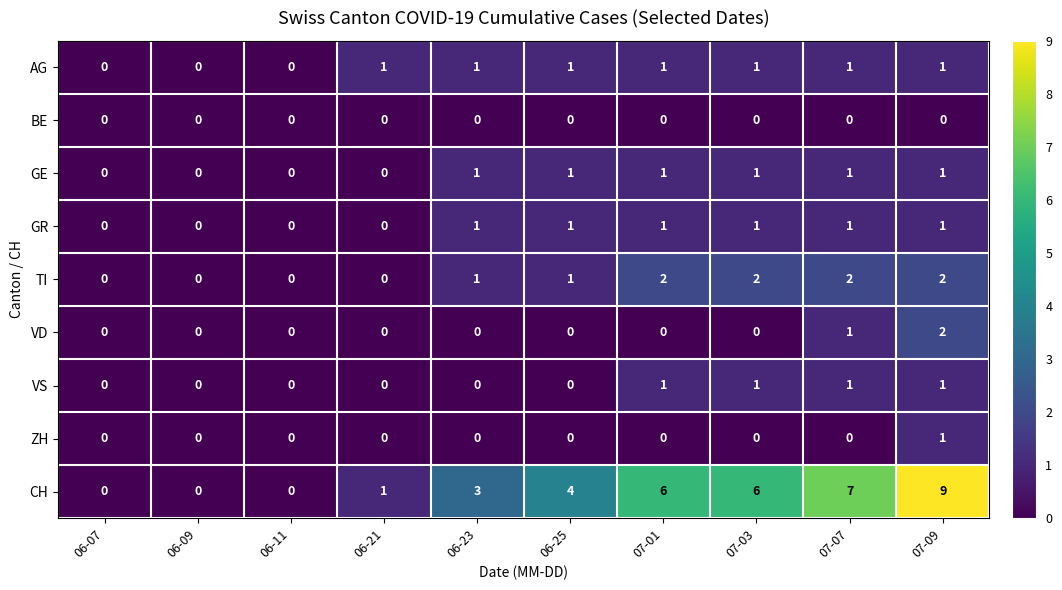

The CH series shows 5 at 07-09. True or false?

False